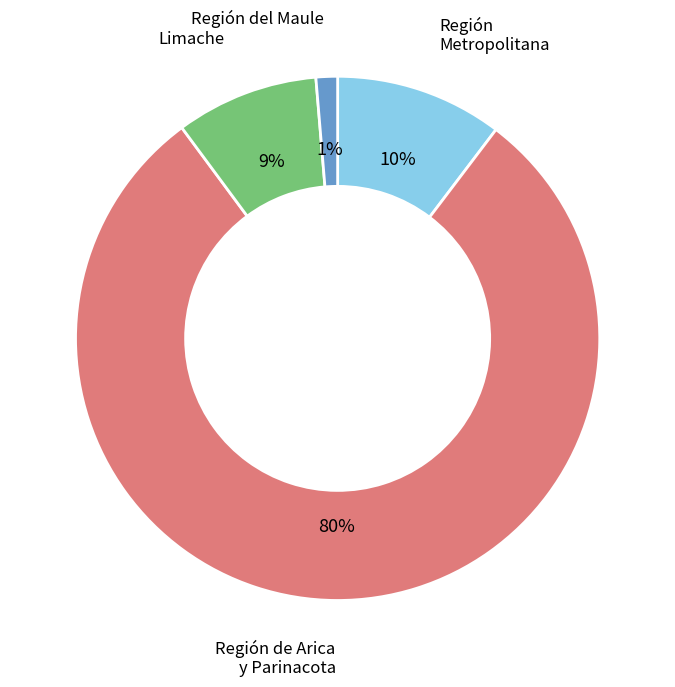

The Región Metropolitana slice represents 1% of the pie. True or false?

False